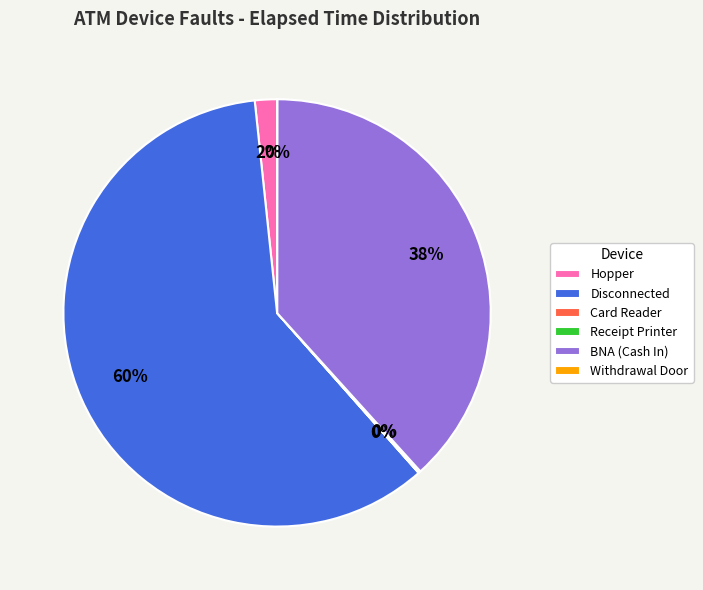

Is it true that Hopper is 2% of the pie?

True